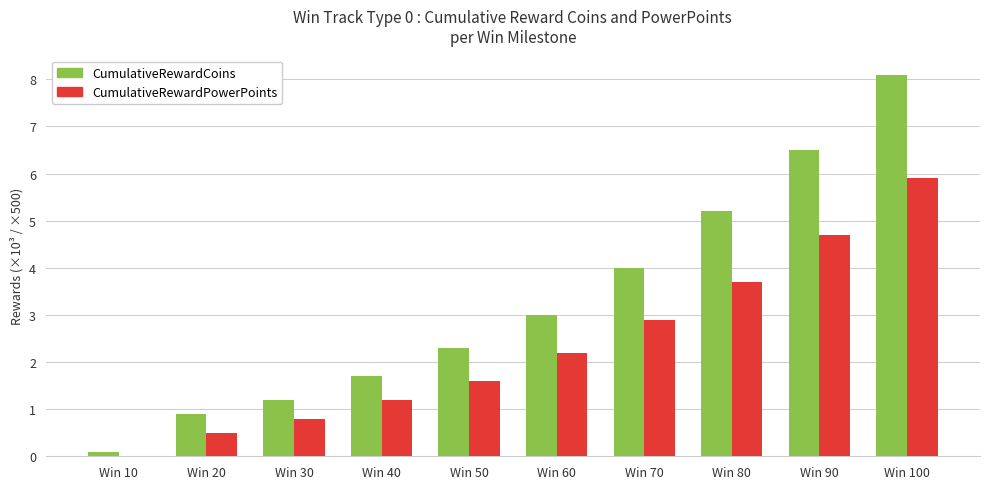

At which category does the chart reach its peak across all series?

Win 100